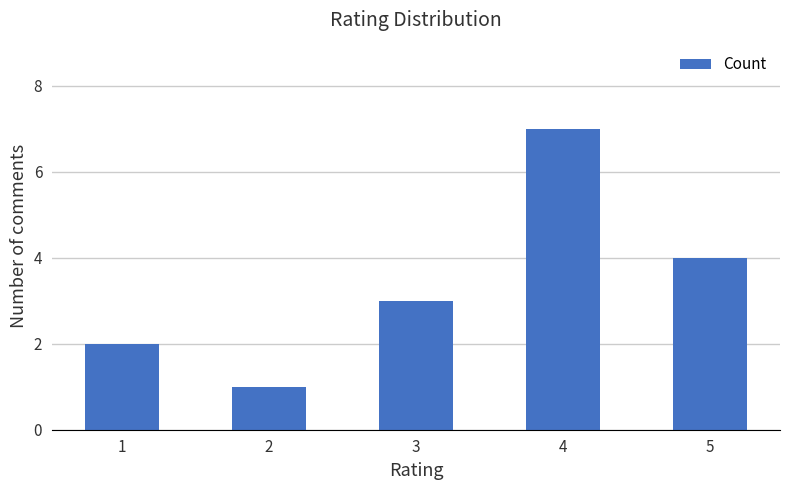

Reading right to left, what are all the values shown in this chart?

4	7	3	1	2